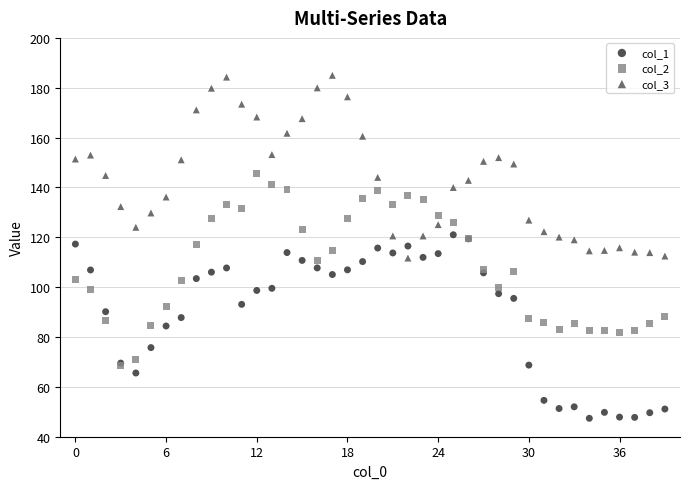

What are all the series names shown in the legend?

col_1, col_2, col_3